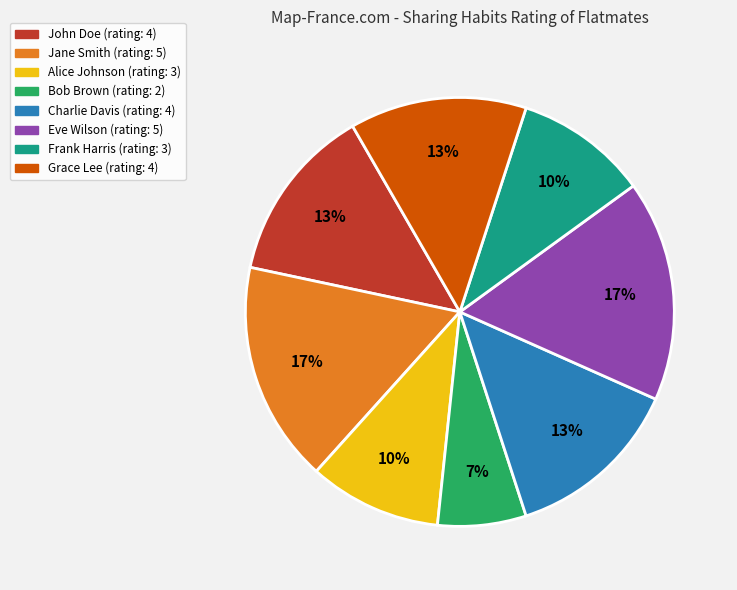

To the nearest percent, what is the average slice percentage?

12%